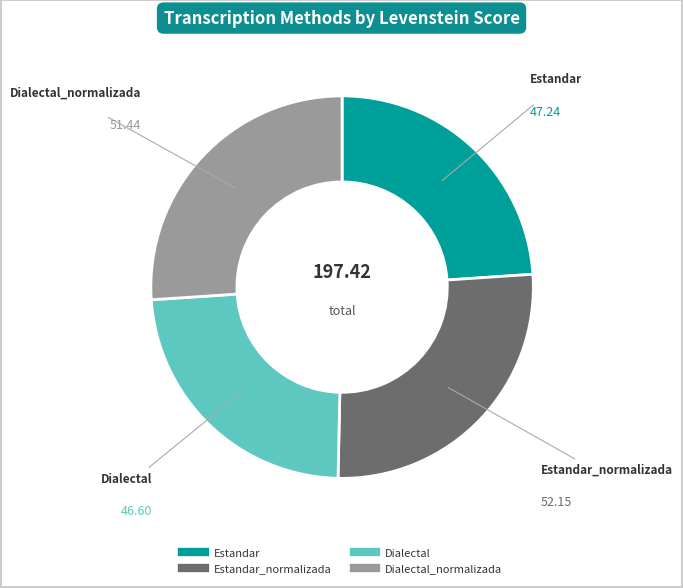

How many slices are in this pie chart?

4